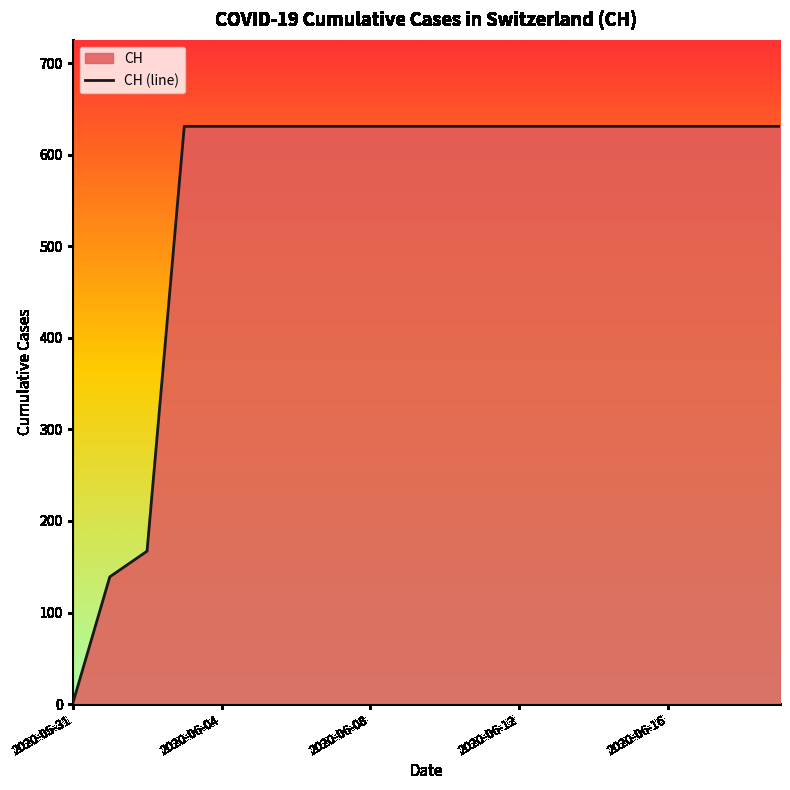

The chart shows a value of 406 at 2020-06-16. True or false?

False